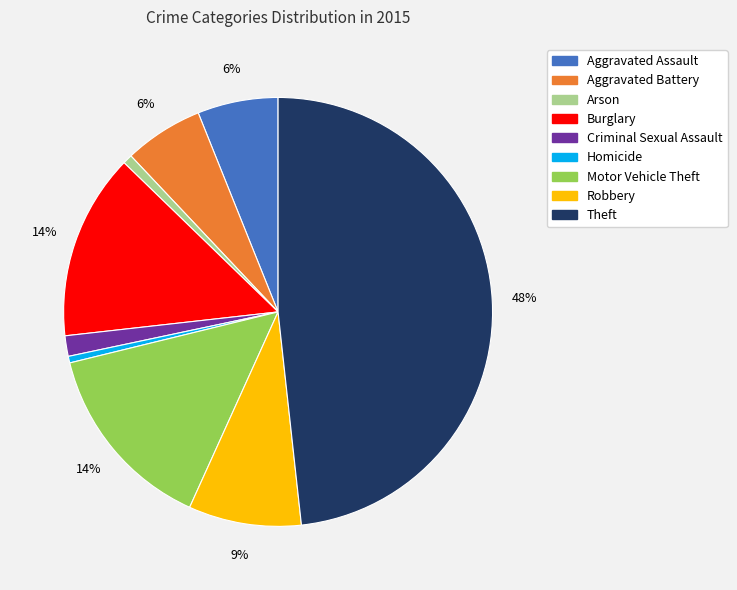

To the nearest percent, what is the average slice percentage?

11%